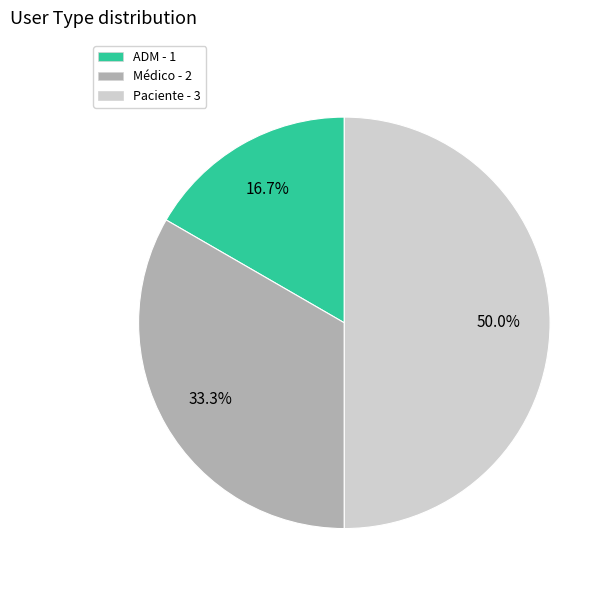

To the nearest percent, what is the difference between the largest and smallest slice percentages?

33%